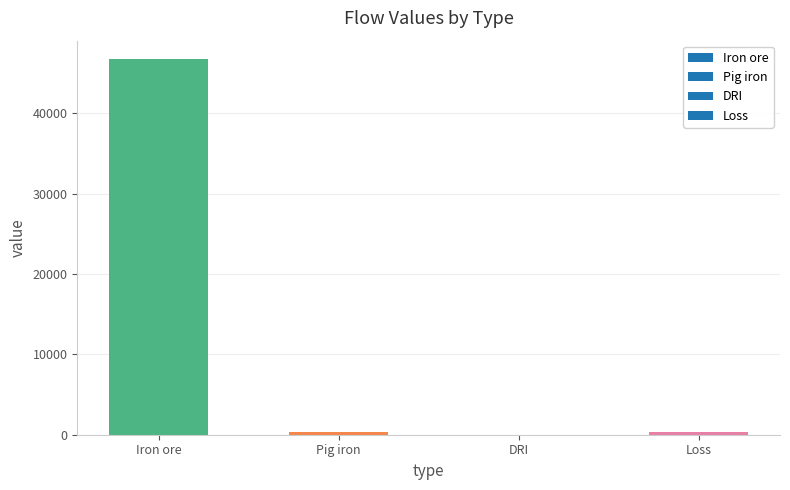

The chart shows a value of 46678.5 at Iron ore. True or false?

True